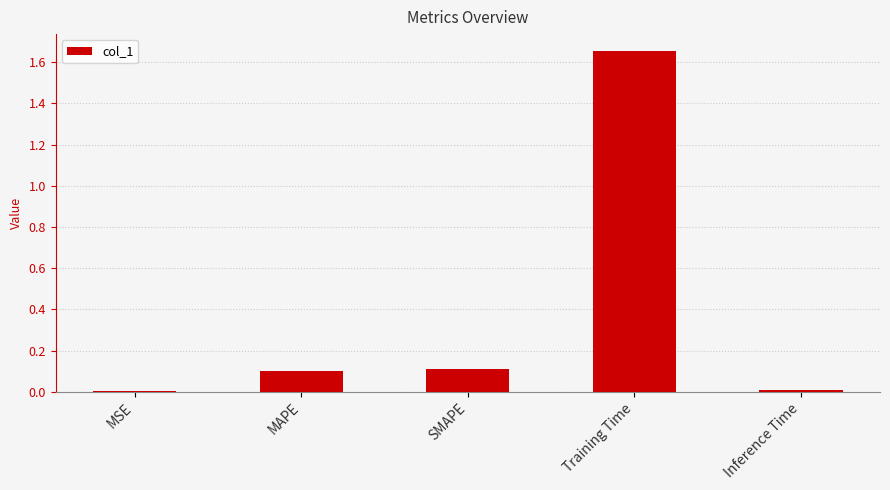

True or false: the data shows 0.0 at Inference Time.

True